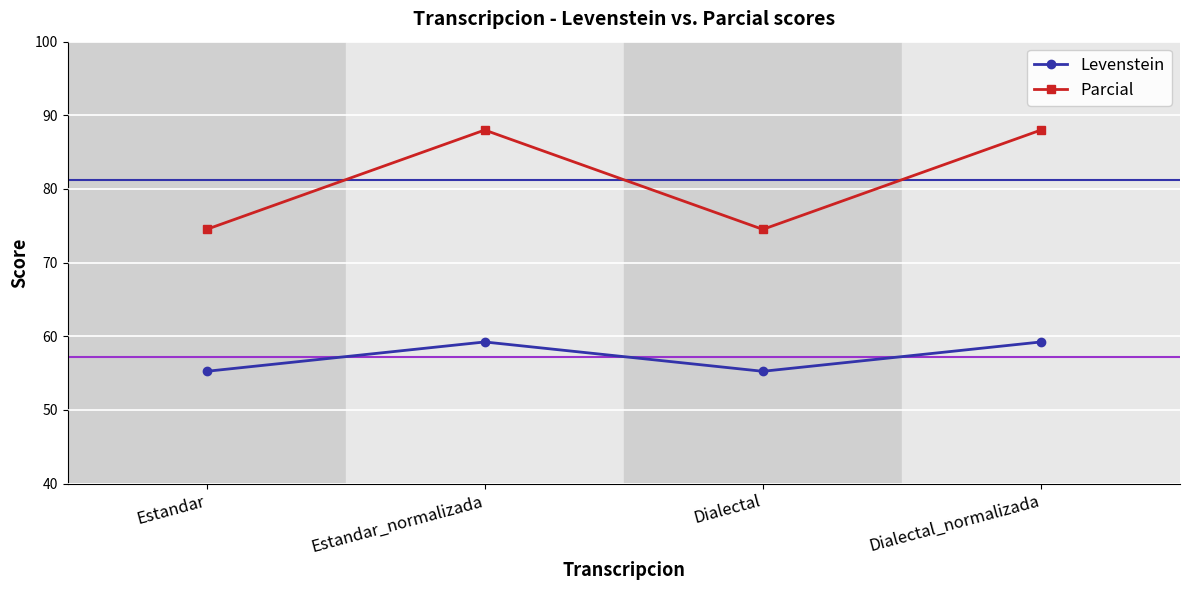

How many categories are shown in the chart?

4